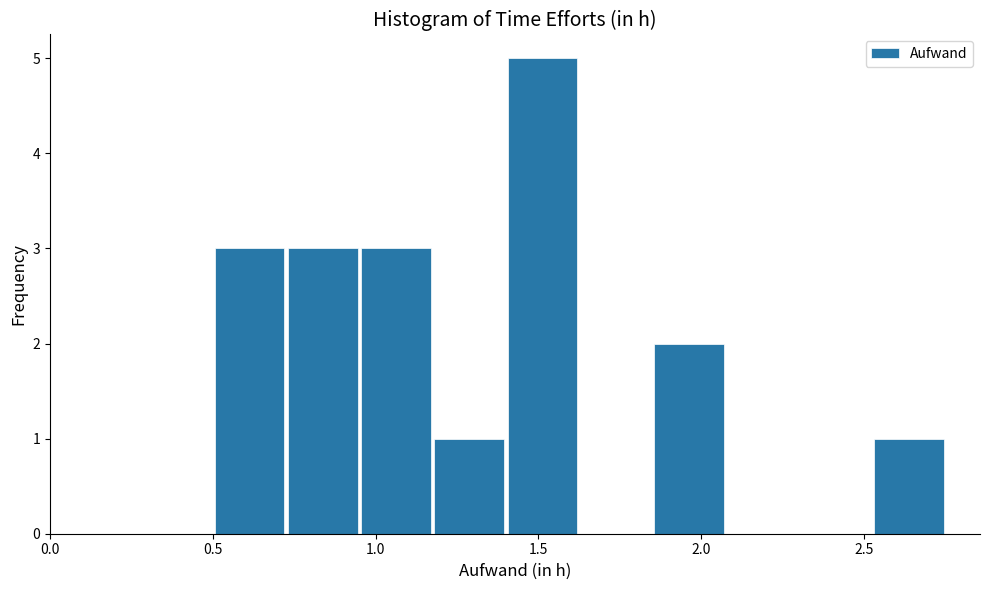

Over which range of the x-axis is the bar tallest?

1.400 to 1.625